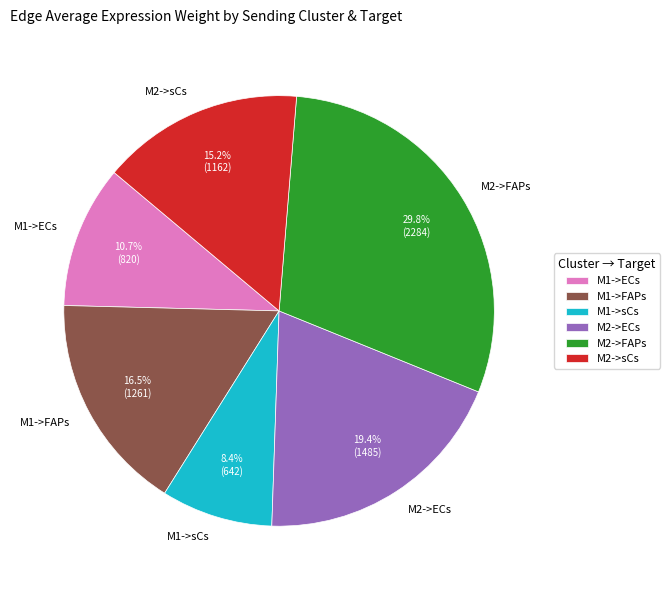

To the nearest percent, what percentage of the pie is M2->ECs?

19%